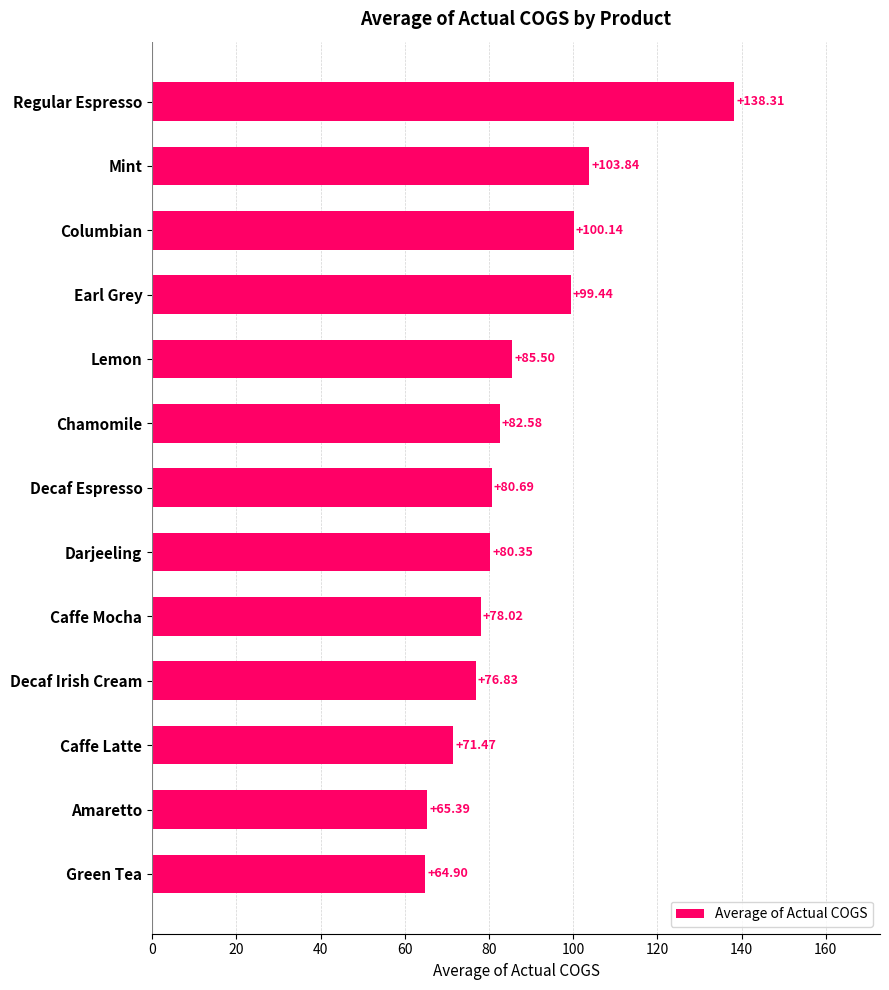

Which category has the lowest value across all series?

Green Tea